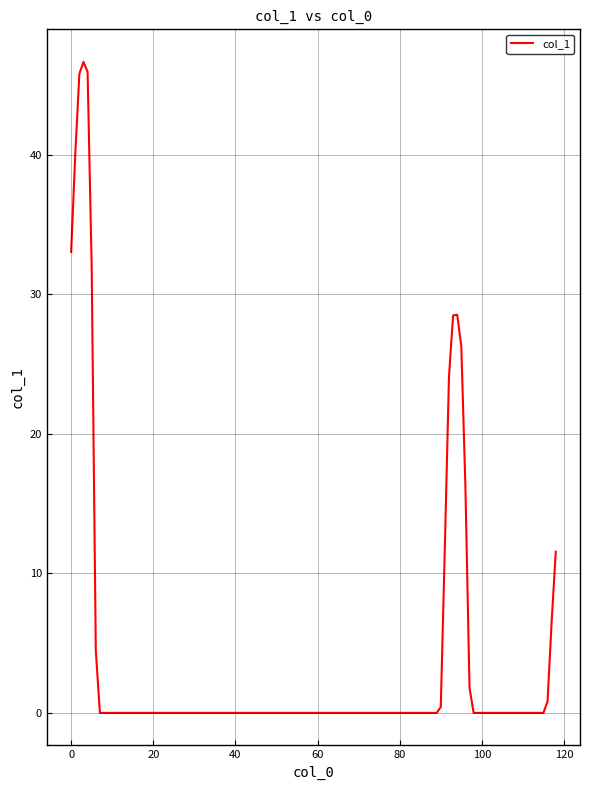

What is the maximum value shown in the chart?

46.7